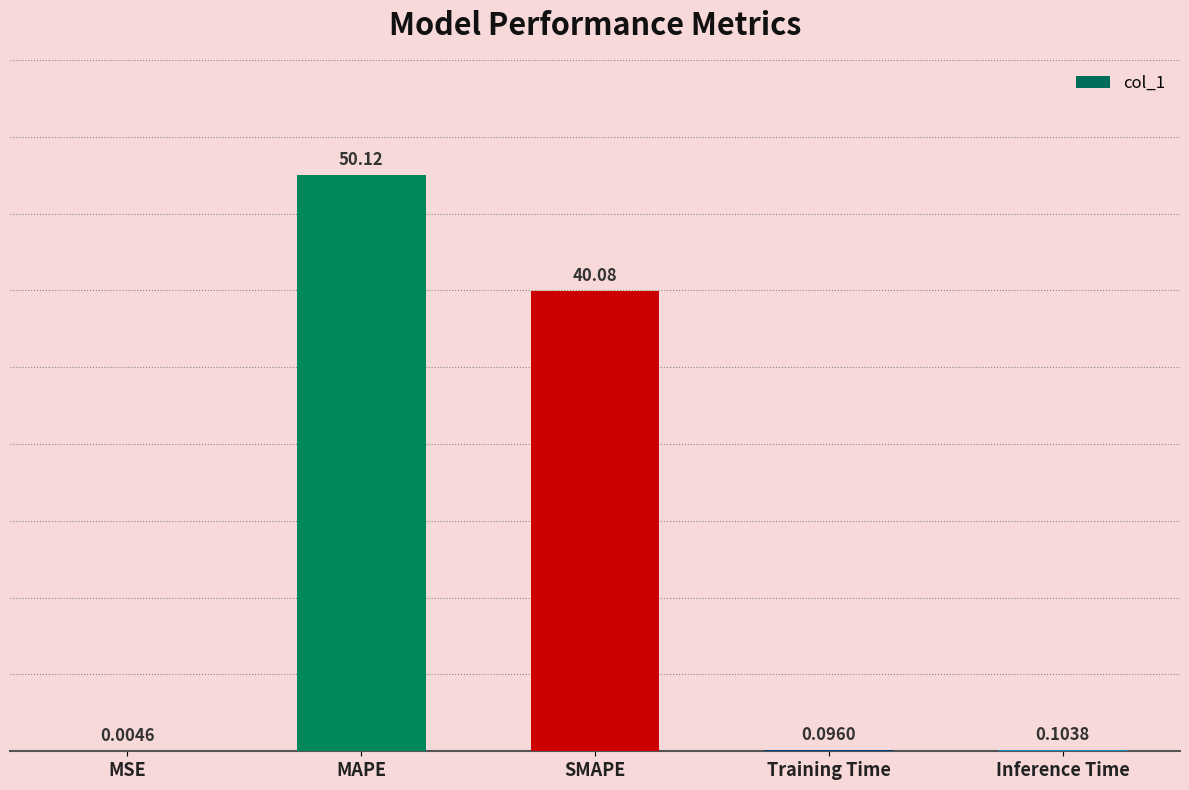

What is the change in value from MAPE to Training Time?

-50.0